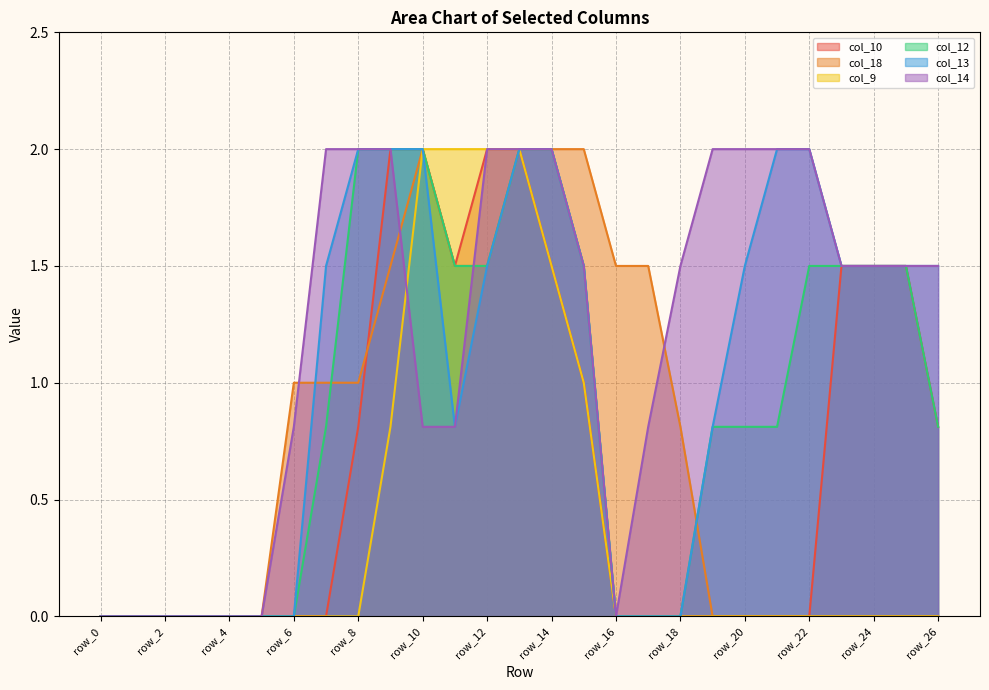

What is the difference between the highest and lowest values at row_18?

1.5